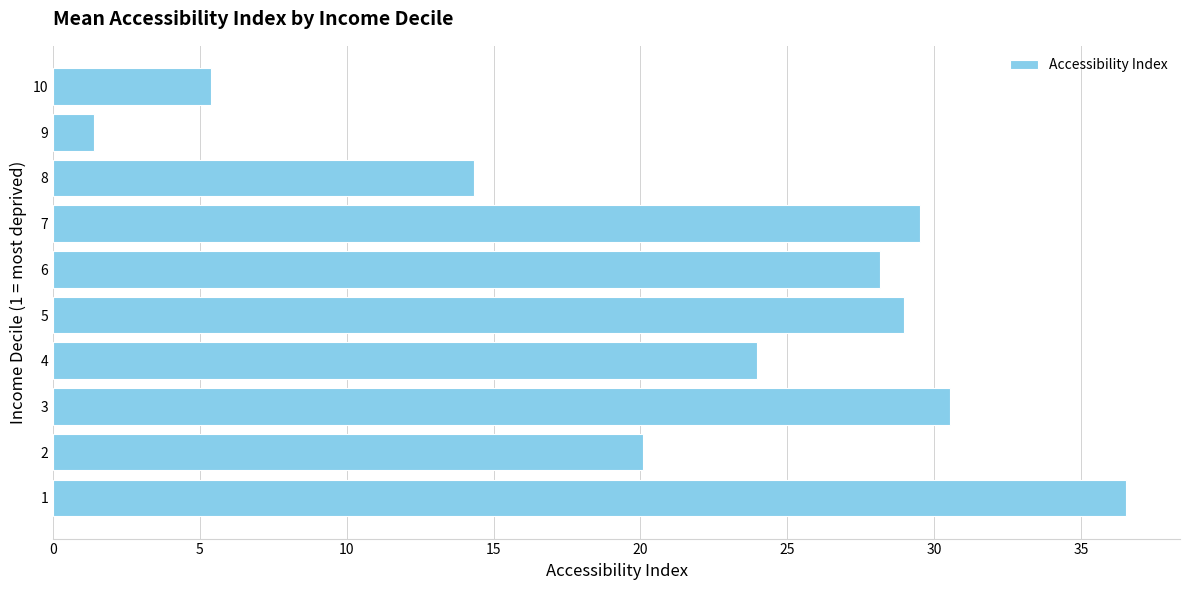

What value does the data have at 2?

20.1